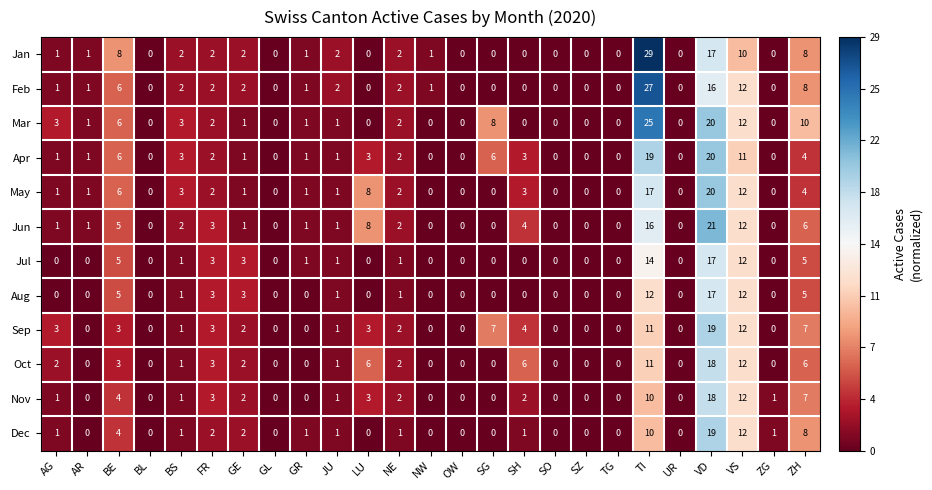

Is the value of Oct at AG greater than the value of Dec at TG?

Yes